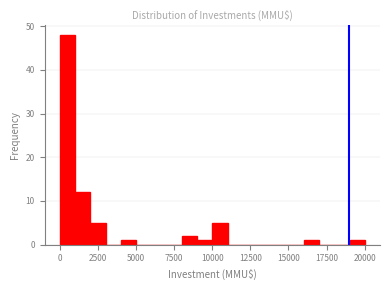

Read against the x-axis, roughly where is the centre of the tallest bar?

500